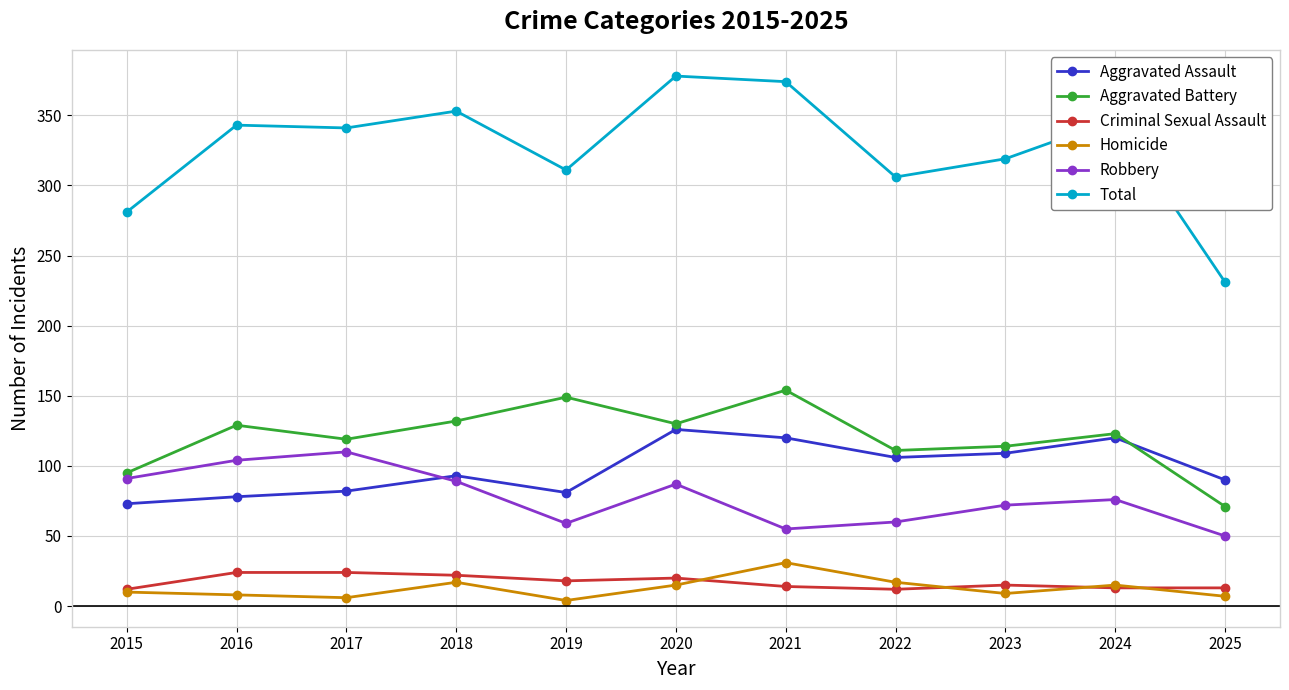

Between 2023 and 2025, which series saw the biggest shift?

Total